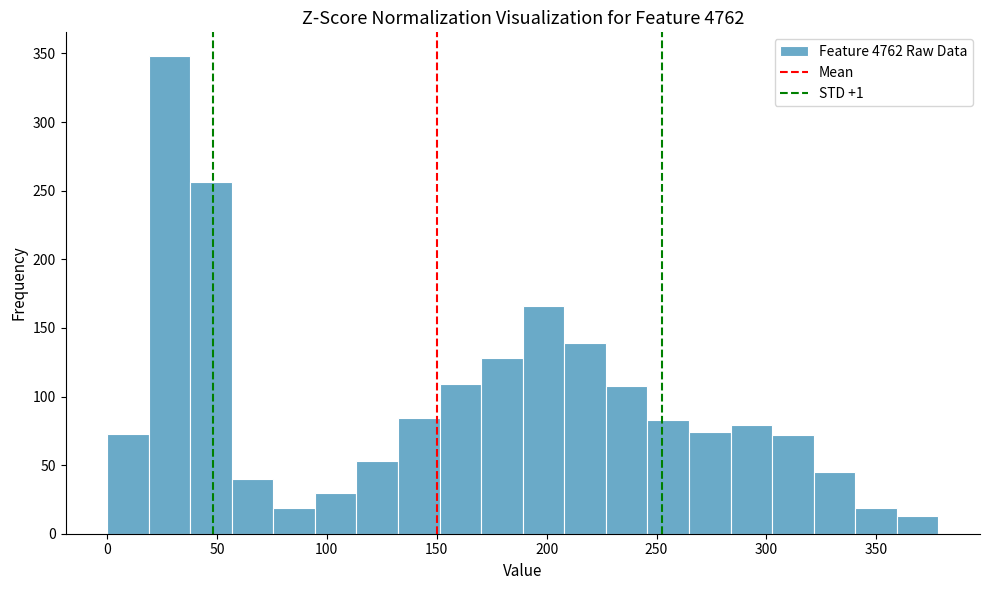

Read against the x-axis, roughly where is the centre of the tallest bar?

30